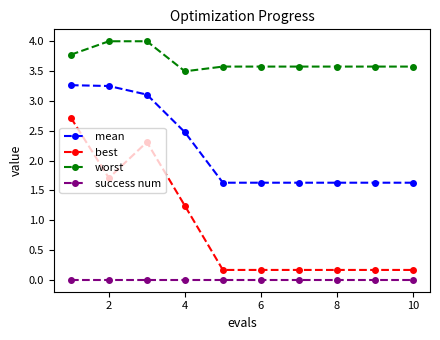

What is the value of the mean point at the 5th from the left?

1.6